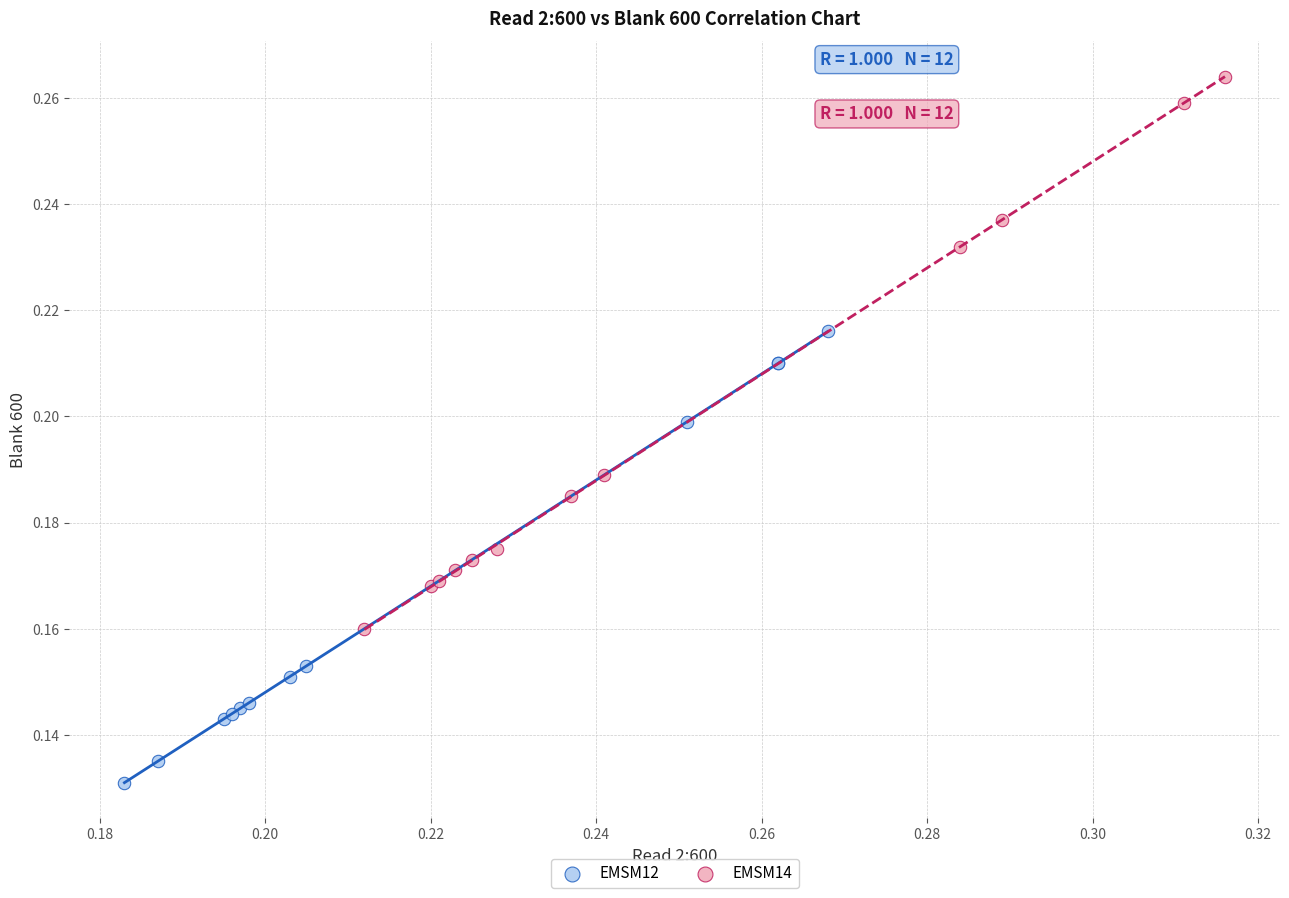

Which series has the widest spread of Y values?

EMSM14